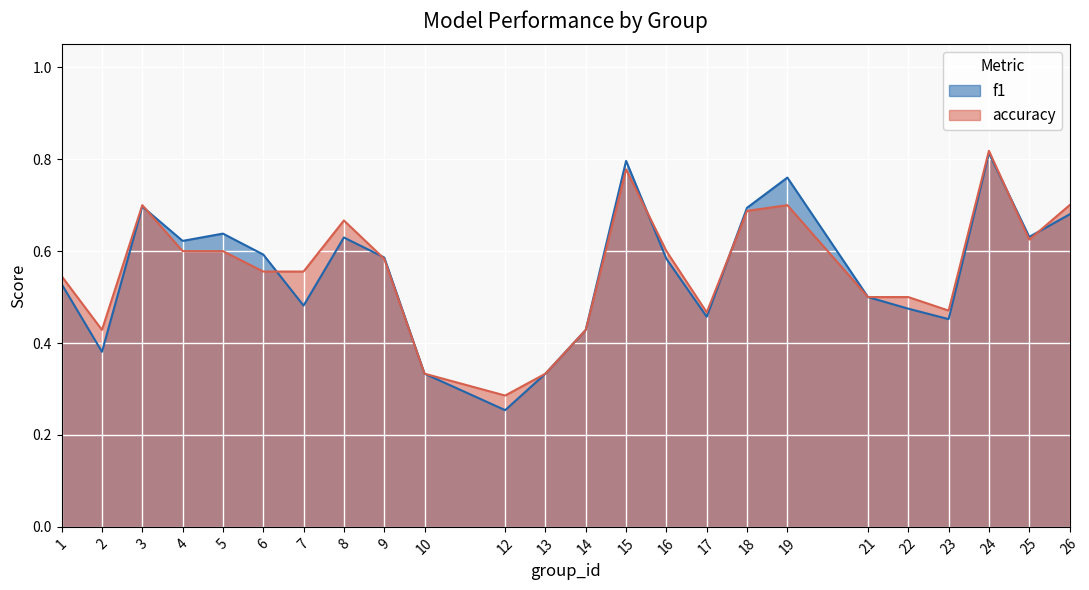

Where is the first local maximum for f1?

3